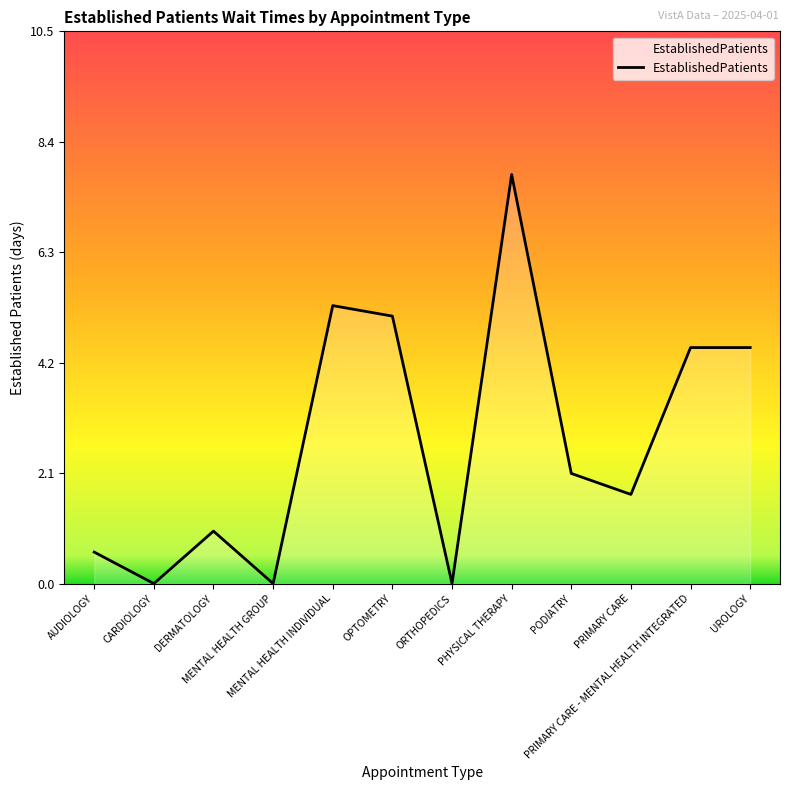

Approximately how many times larger is the value at DERMATOLOGY compared to PRIMARY CARE - MENTAL HEALTH INTEGRATED?

0.2